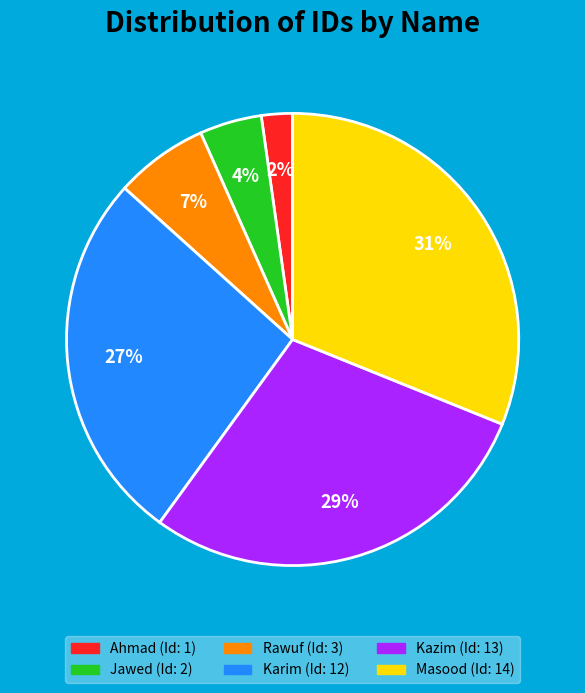

Between Rawuf and Jawed, which is larger?

Rawuf